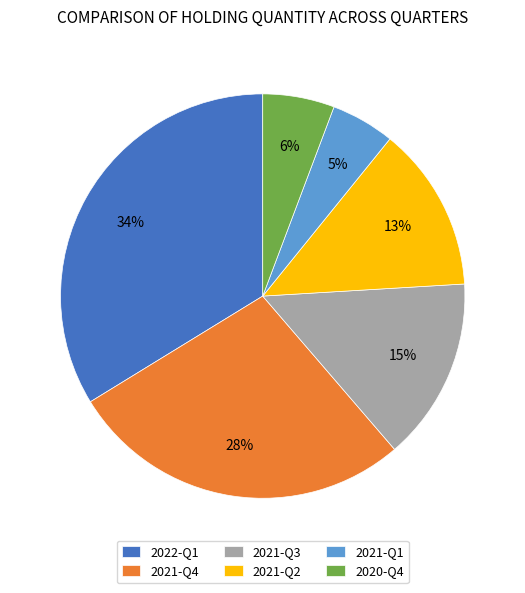

Is it true that 2021-Q3 is 15% of the pie?

True